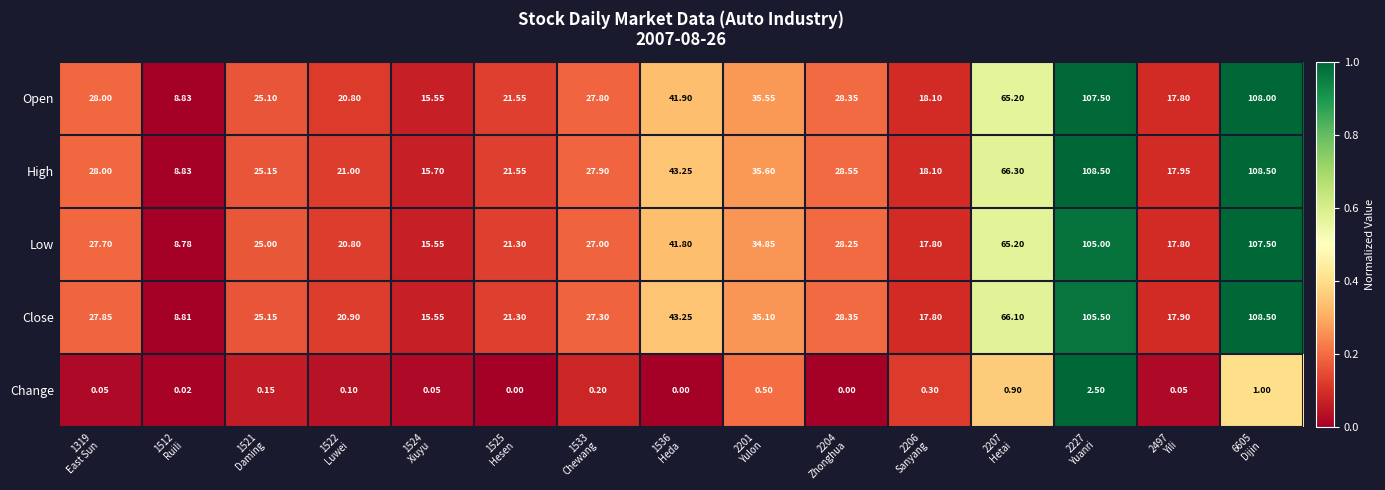

Which series has the widest spread of values?

Close